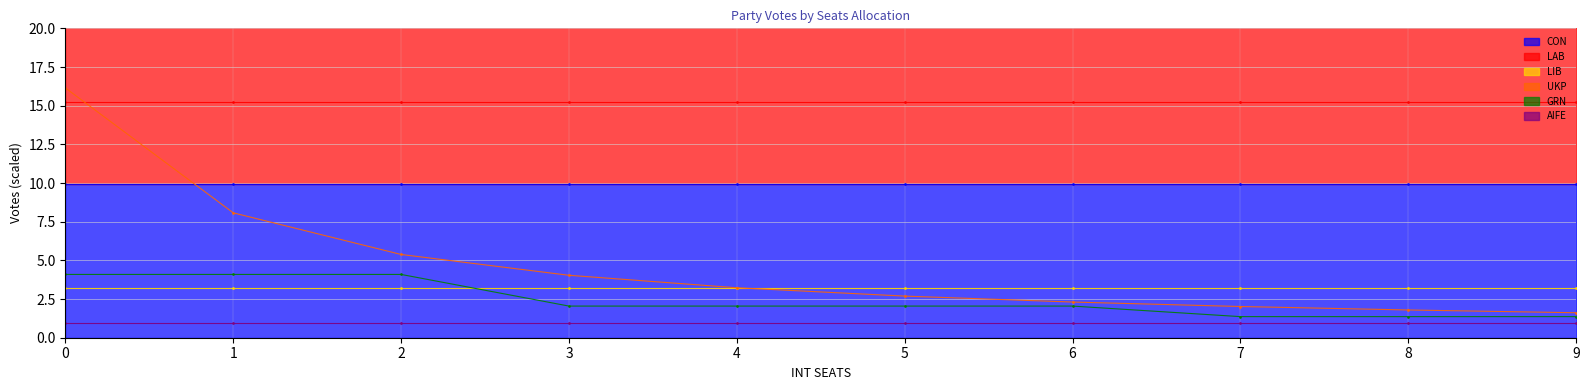

What value does the CON line series have at 9?

10.0